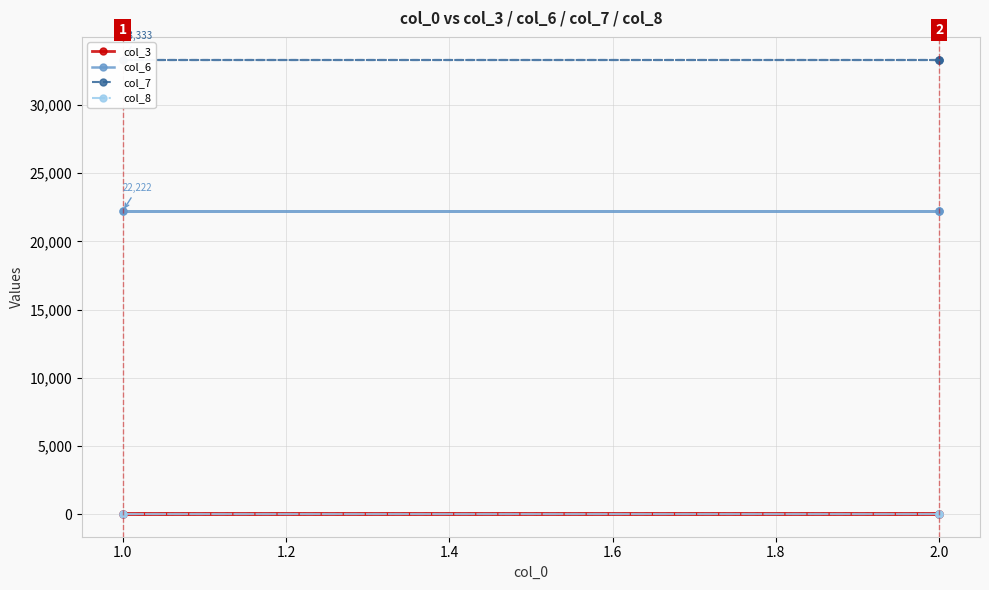

True or false: col_7 has more than 0 points higher than both neighbors.

False